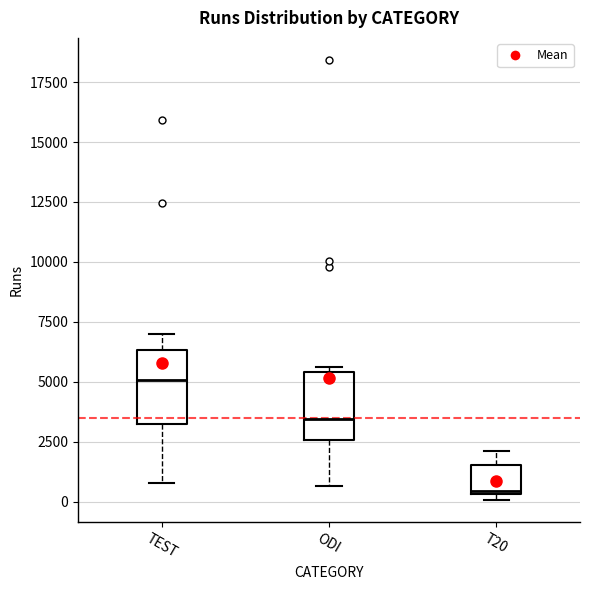

Reading left to right, read every box against the y-axis: the position of its median line, the range the box covers, and the ends of its whiskers. The values are not printed on the chart, so give them approximately, as read against the axis.

TEST: median 5000, box 3500 to 6500, whiskers 1000 to 7000
ODI: median 3500, box 2500 to 5500, whiskers 500 to 5500 (just above the box's upper edge)
T20: median 500, box 500 to 1500, whiskers 0 to 2000